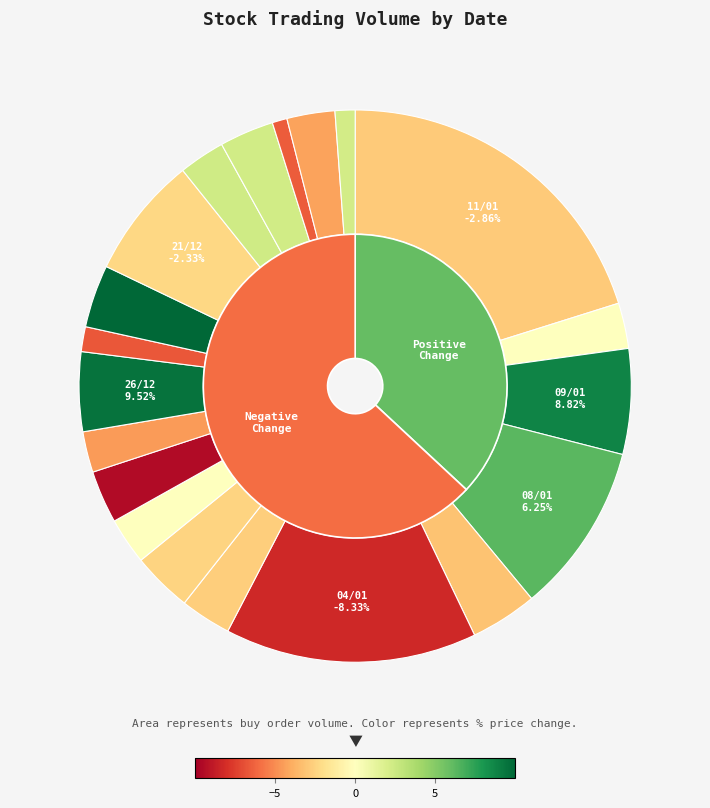

Which slice is the smallest?

18/12